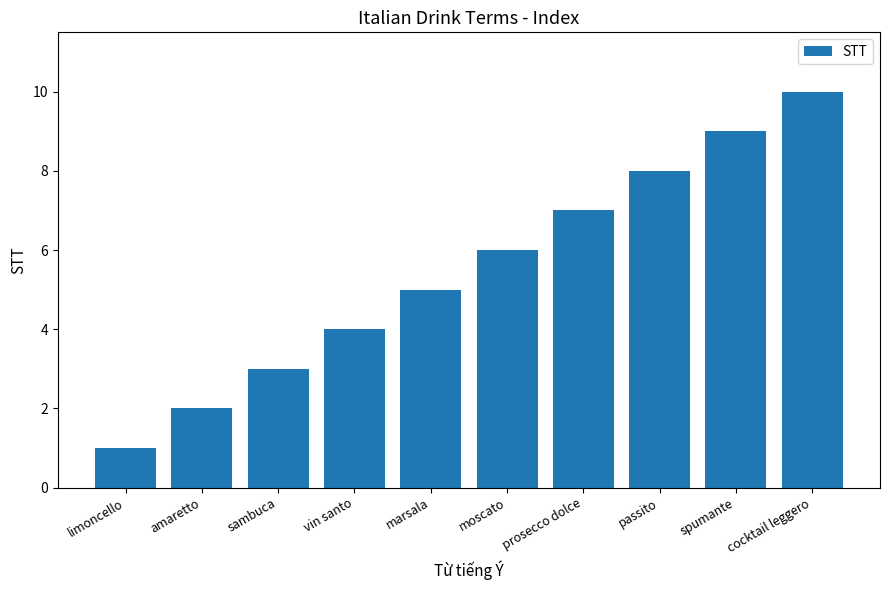

Reading right to left, transcribe all the data shown in this chart.

10	9	8	7	6	5	4	3	2	1